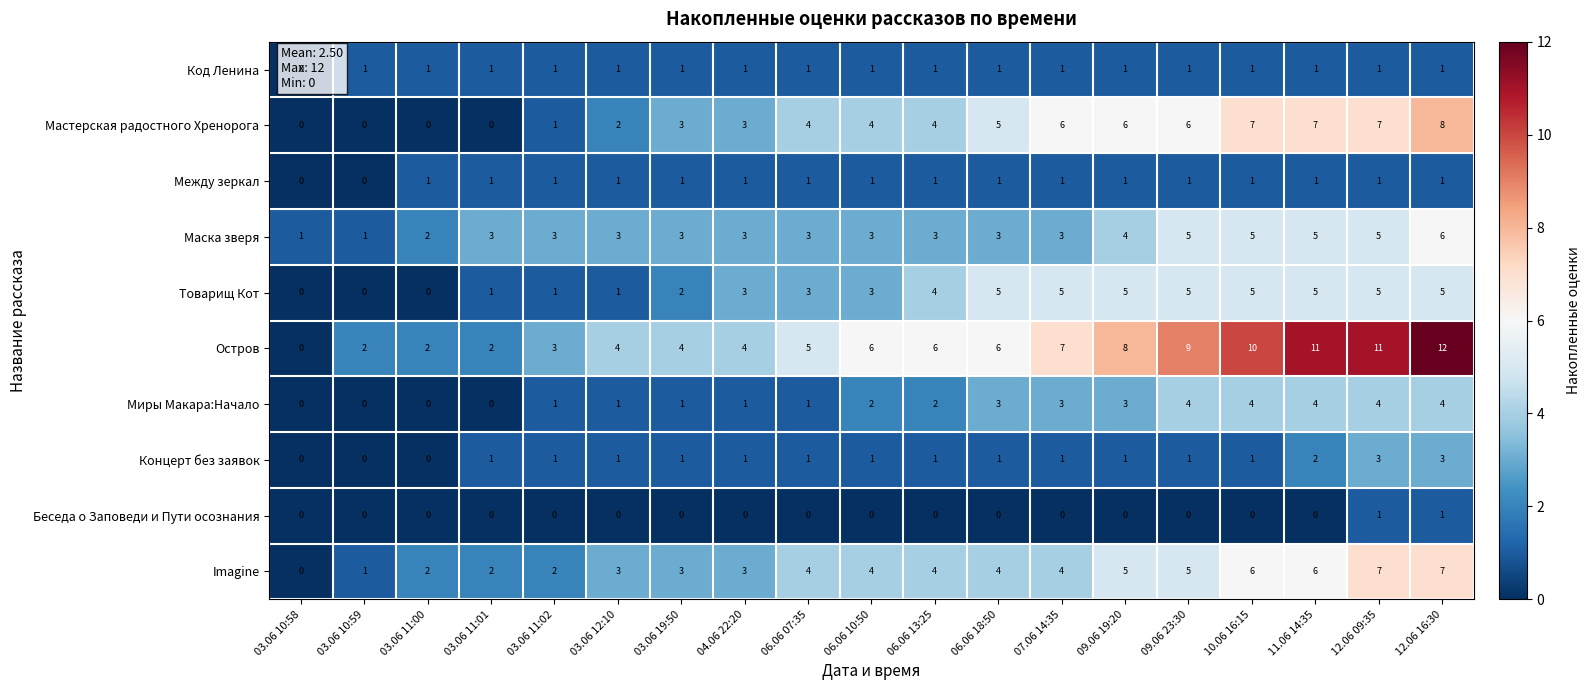

How many data points does each series have?

19